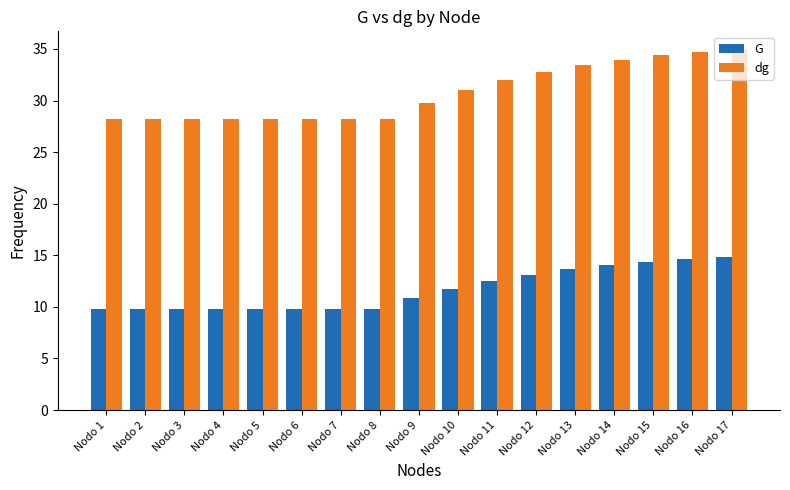

What is the value of the dg bar at the 9th from the left?

29.8